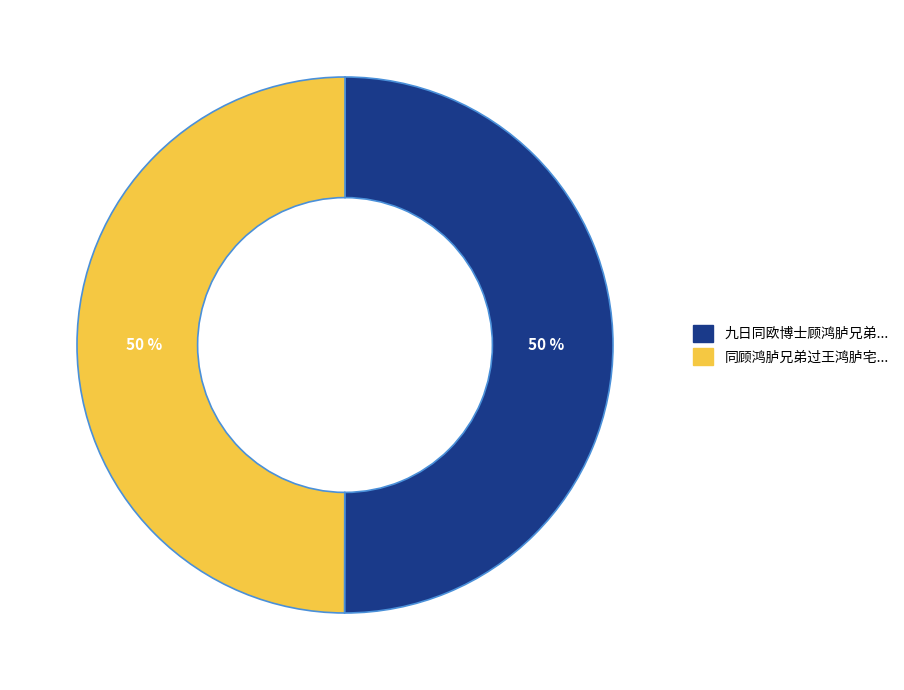

Is the sum of 同顾鸿胪兄弟过王鸿胪宅... and 九日同欧博士顾鸿胪兄弟... greater than half?

Yes